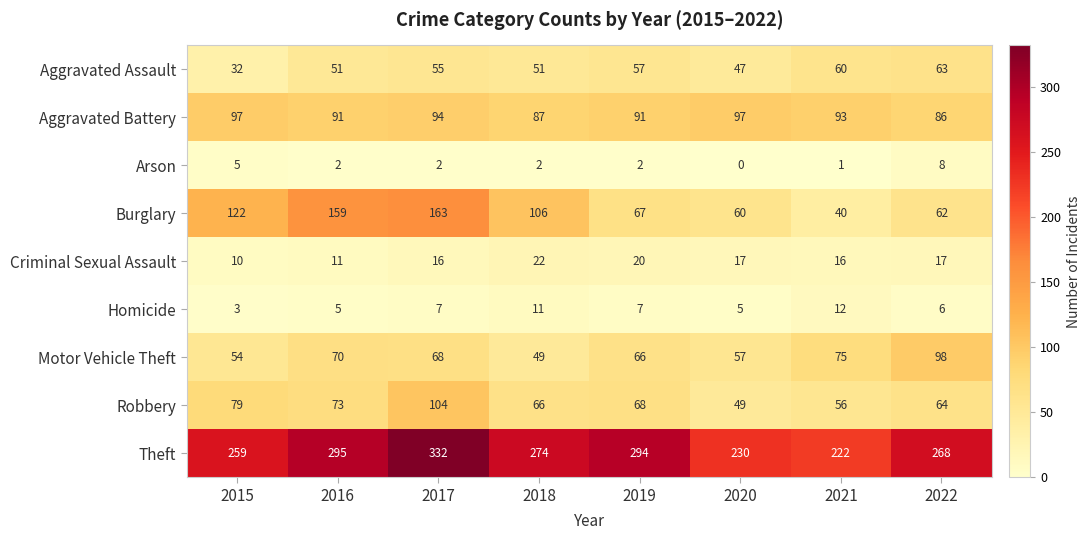

What is the average value of the Aggravated Battery series?

92